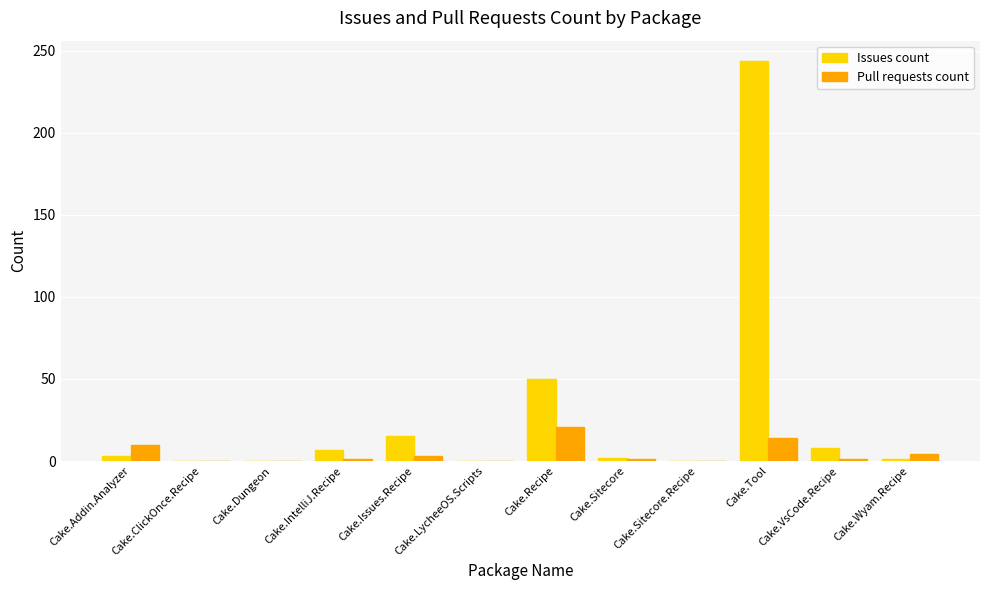

The Issues count series shows 0 at Cake.LycheeOS.Scripts. True or false?

True